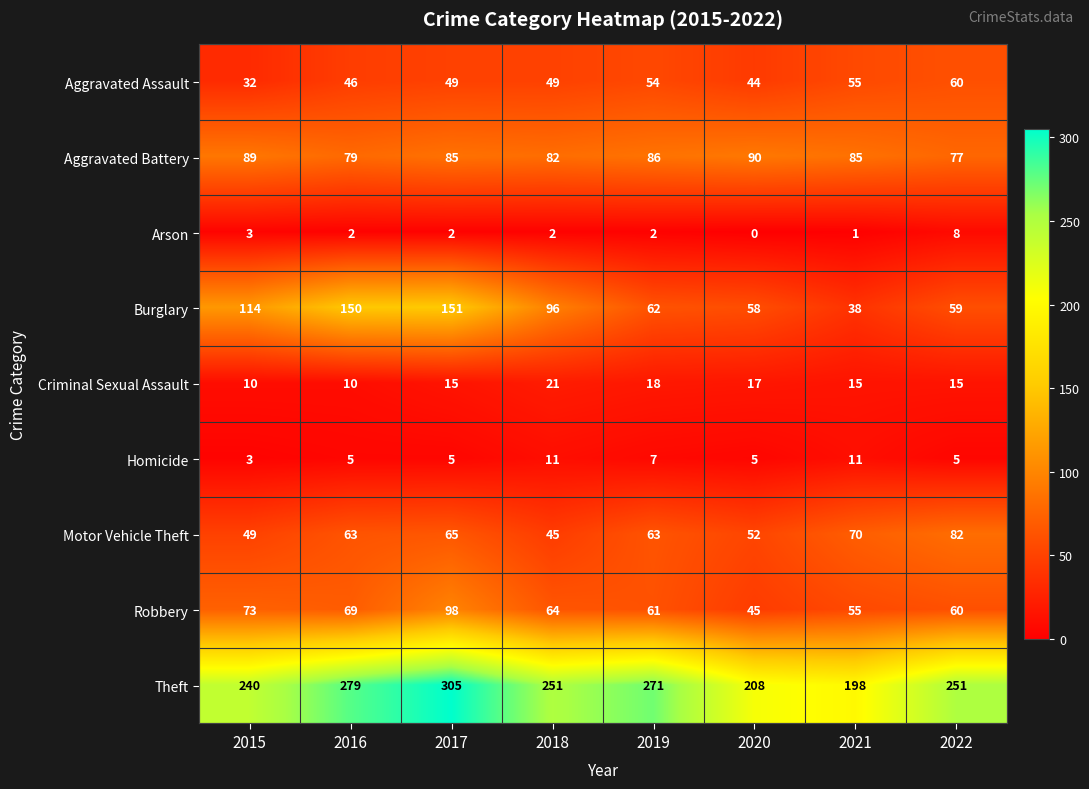

At which category does the chart reach its peak across all series?

2017